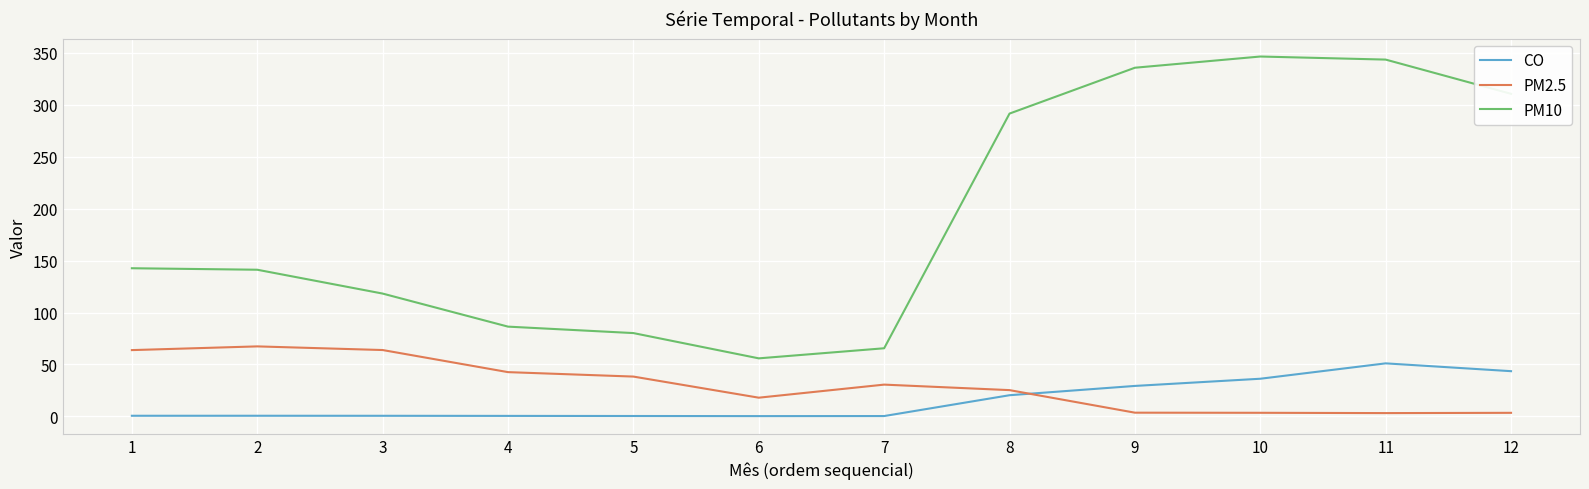

Which series has the widest spread of values?

PM10